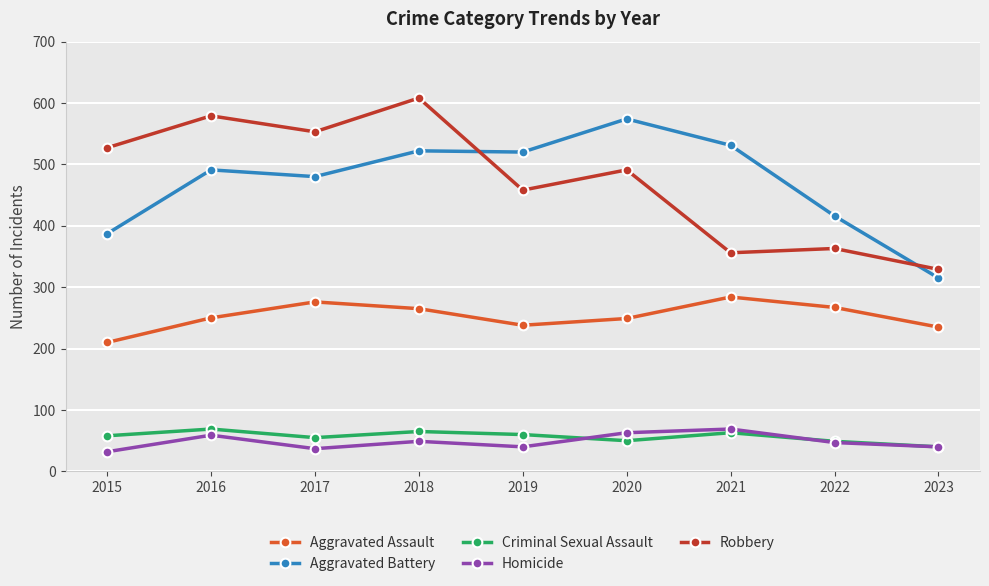

Read the Aggravated Battery value at 2018.

522